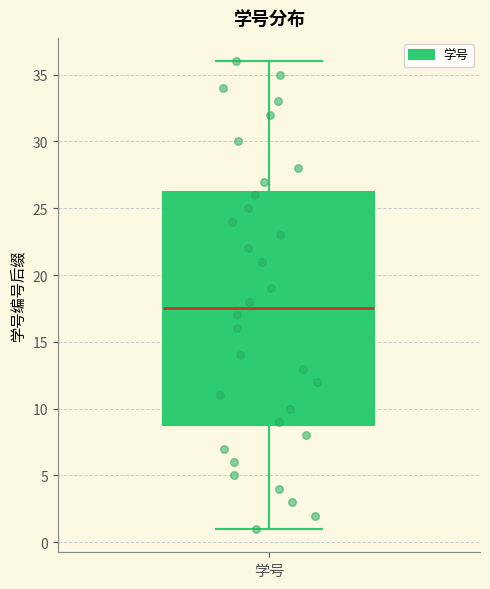

Read this box plot against the y-axis: the position of the median line, the range covered by the box, and the ends of both whiskers. The values are not printed on the chart, so give them approximately, as read against the axis.

median 17.5, box 9.0 to 26.5, whiskers 1.0 to 36.0